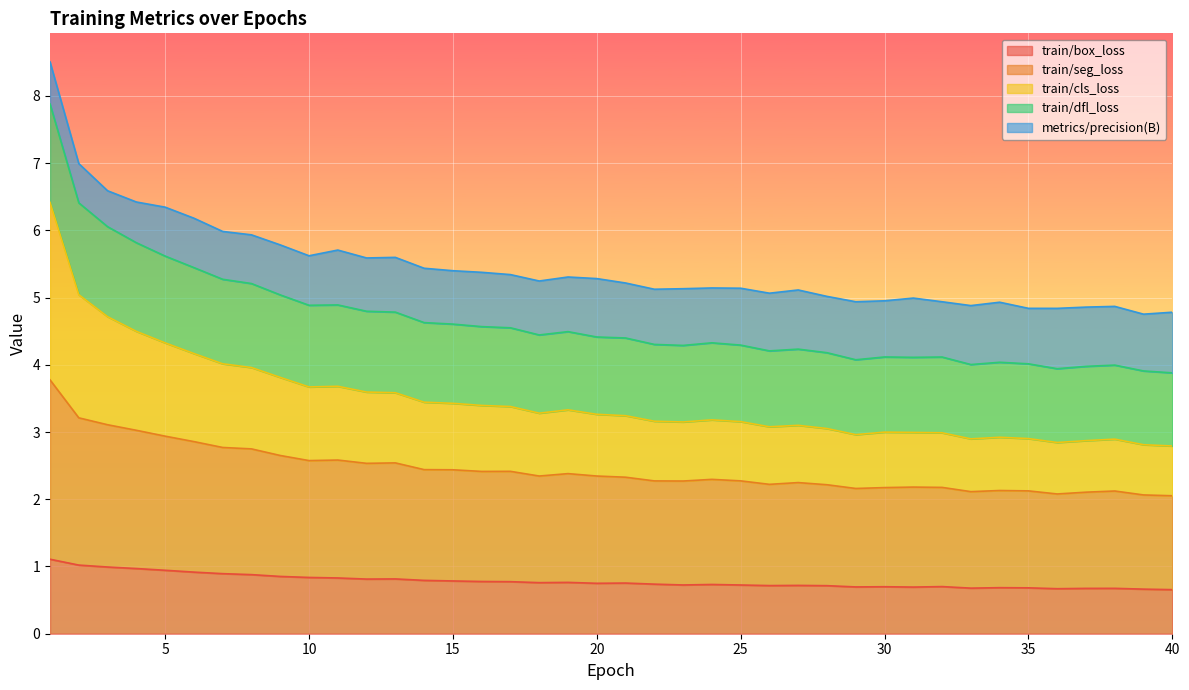

What is the lowest value of the train/box_loss series?

0.7